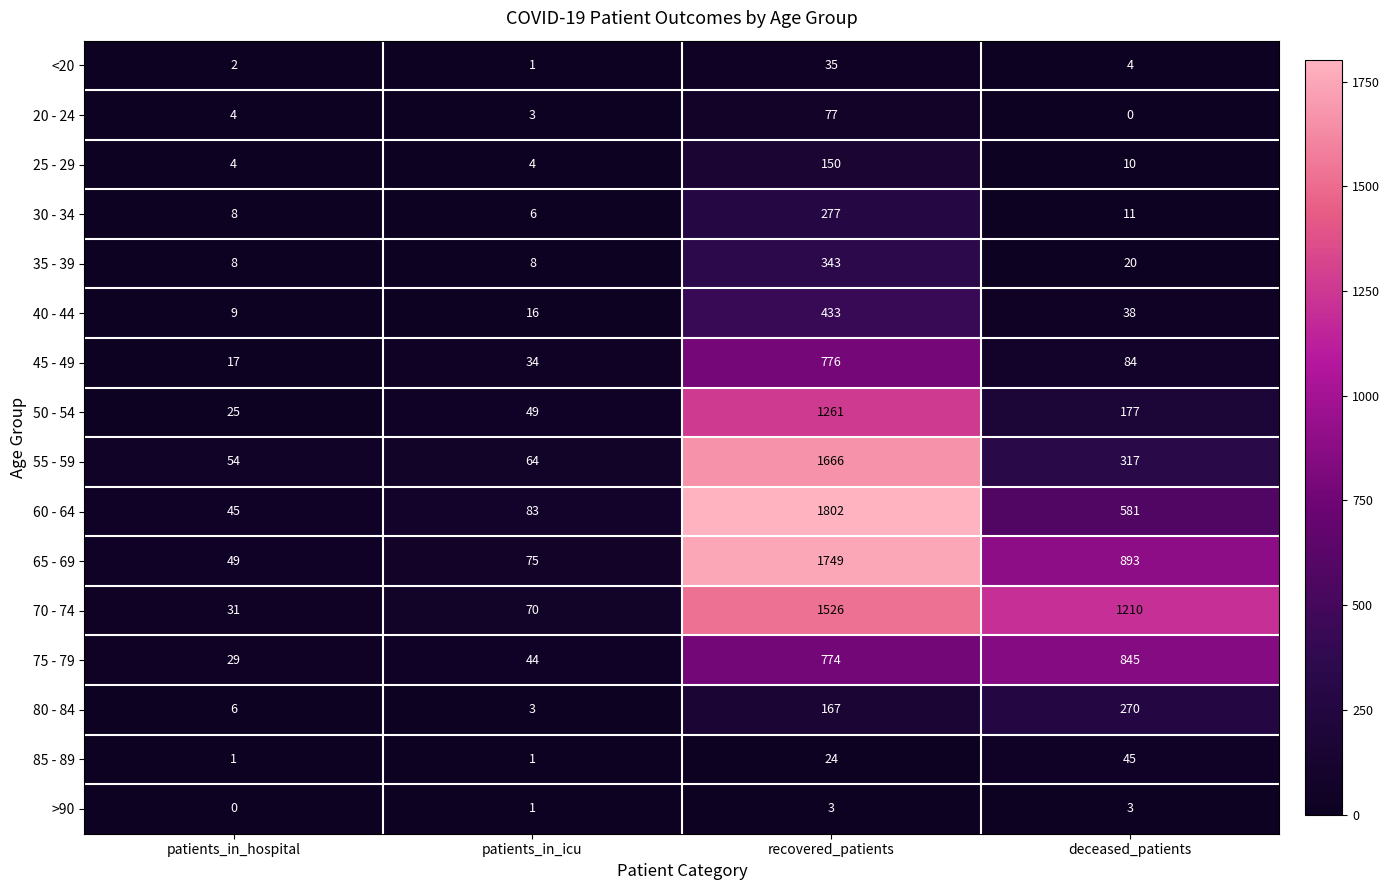

Rank the categories by 70 - 74 value from lowest to highest.

patients_in_hospital, patients_in_icu, deceased_patients, recovered_patients